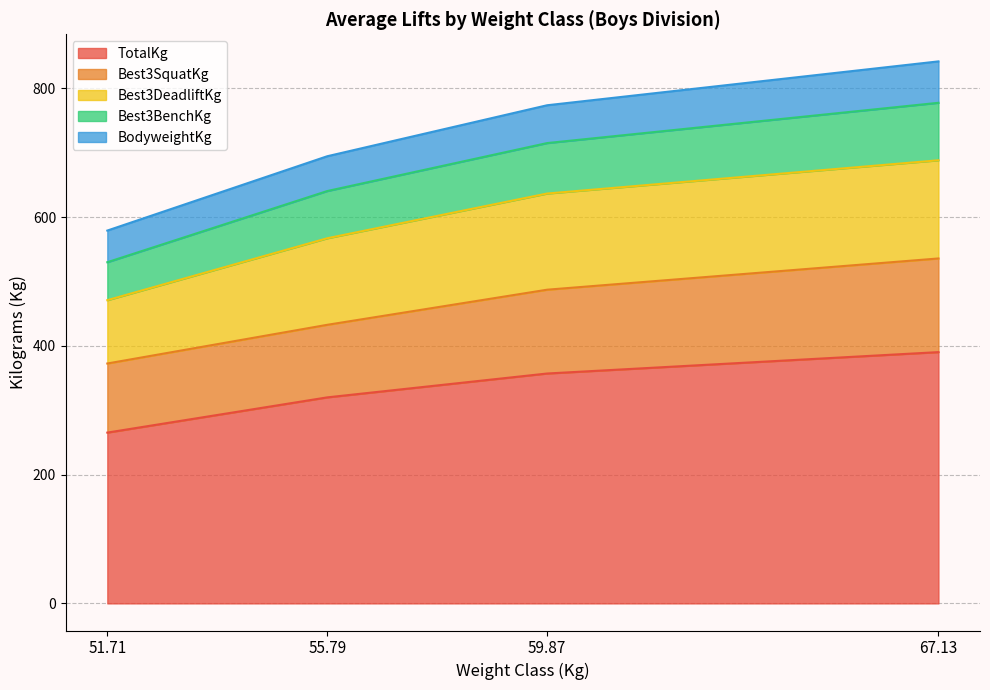

True or false: TotalKg and Best3BenchKg cross at least once.

False